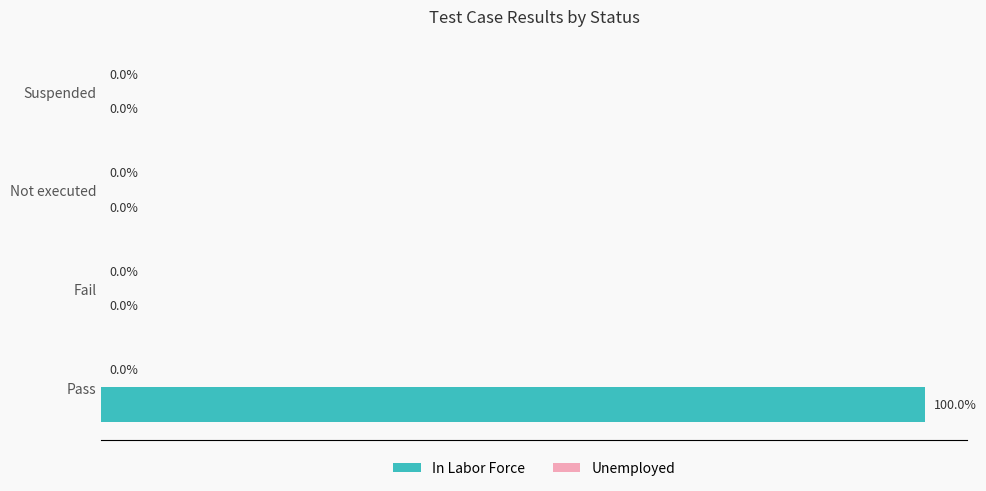

Which has a higher value, Pass or Fail?

Pass